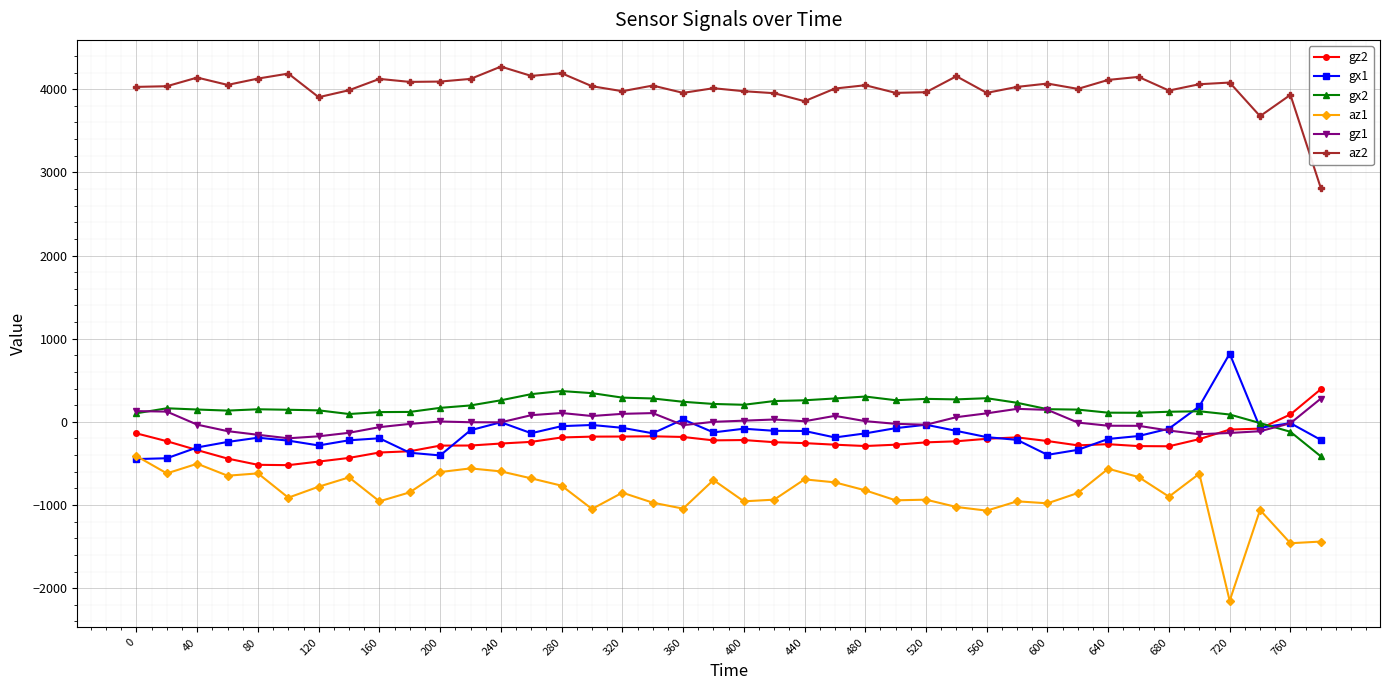

How many values in gz2 are below zero?

38